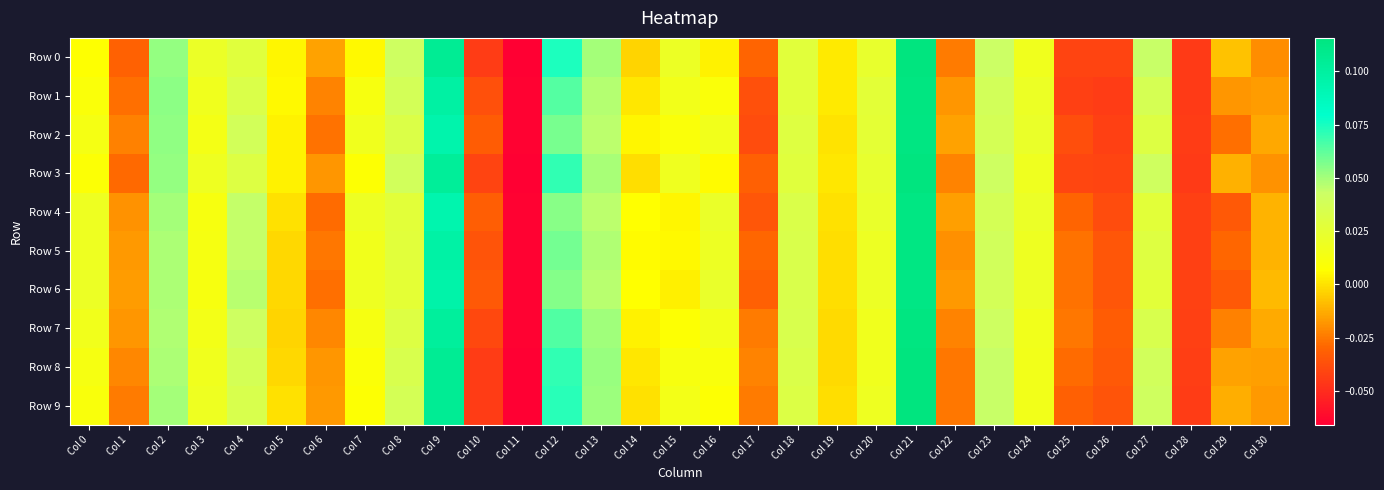

Which series has the largest range (max minus min)?

Row 9